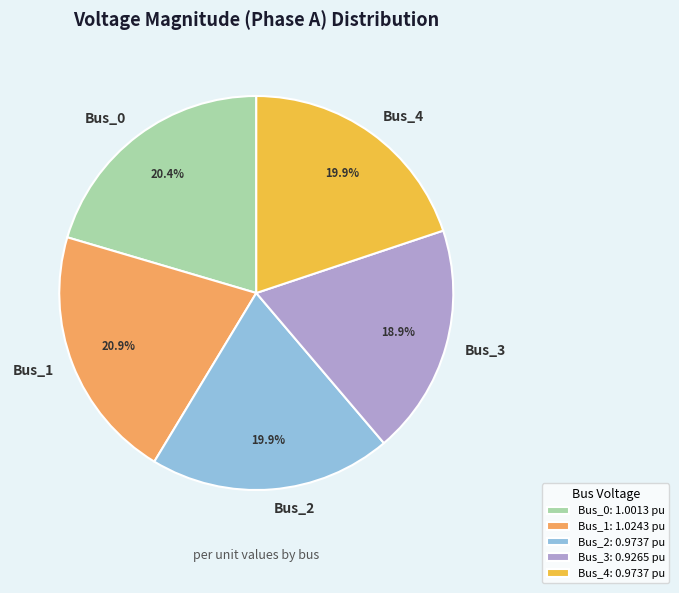

Do Bus_0 and Bus_2 together represent more than half of the pie?

No